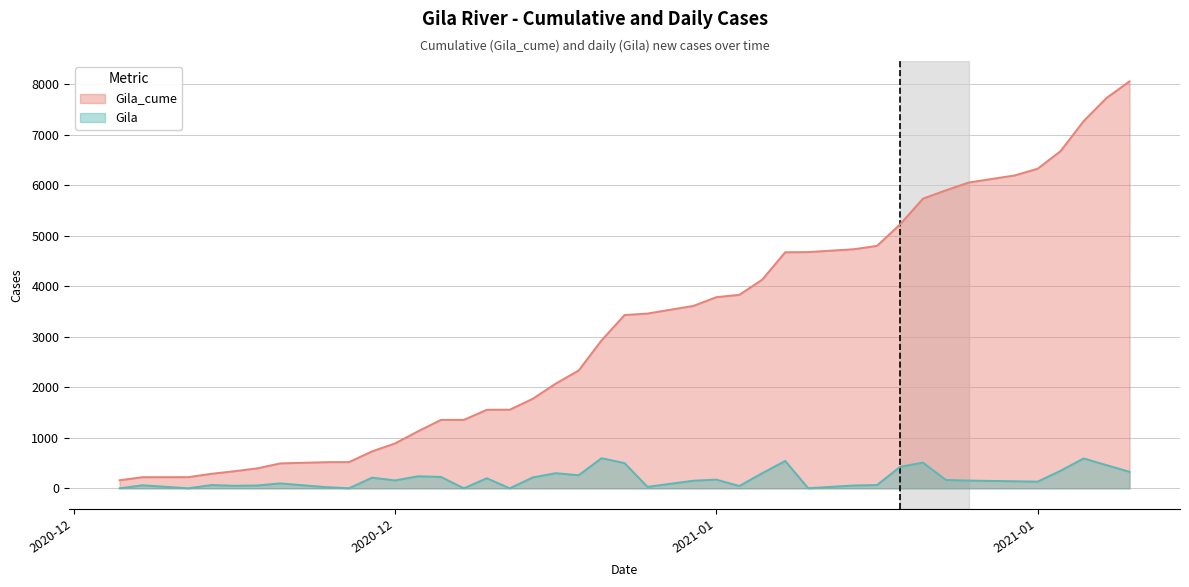

What is the total value across all series at 2020-12-18?

282